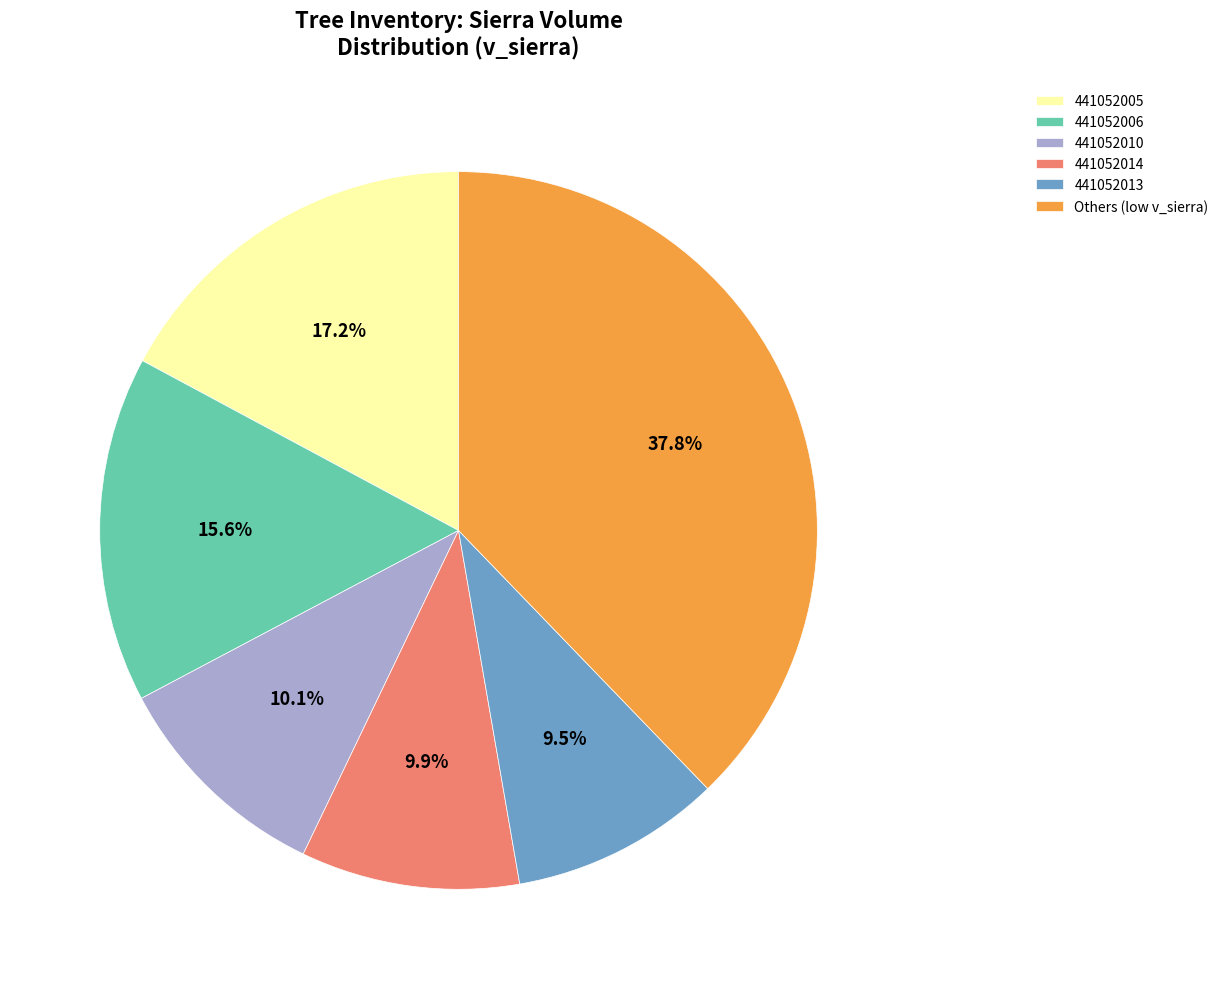

Is 441052010 the majority of the pie?

No